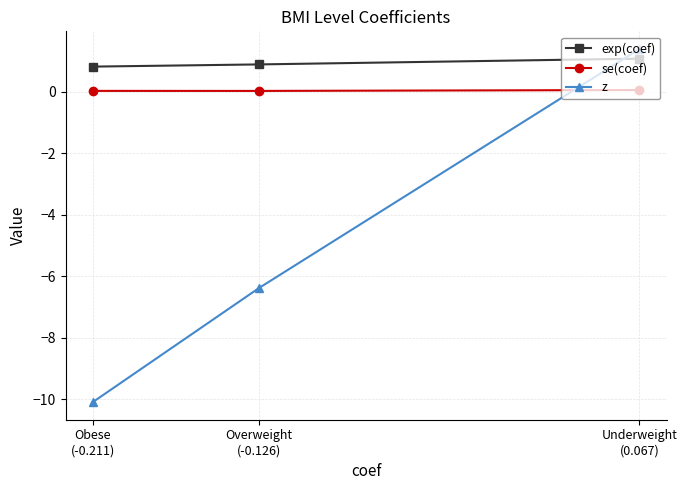

What is the difference between the maximum and second lowest values in the z series?

7.8